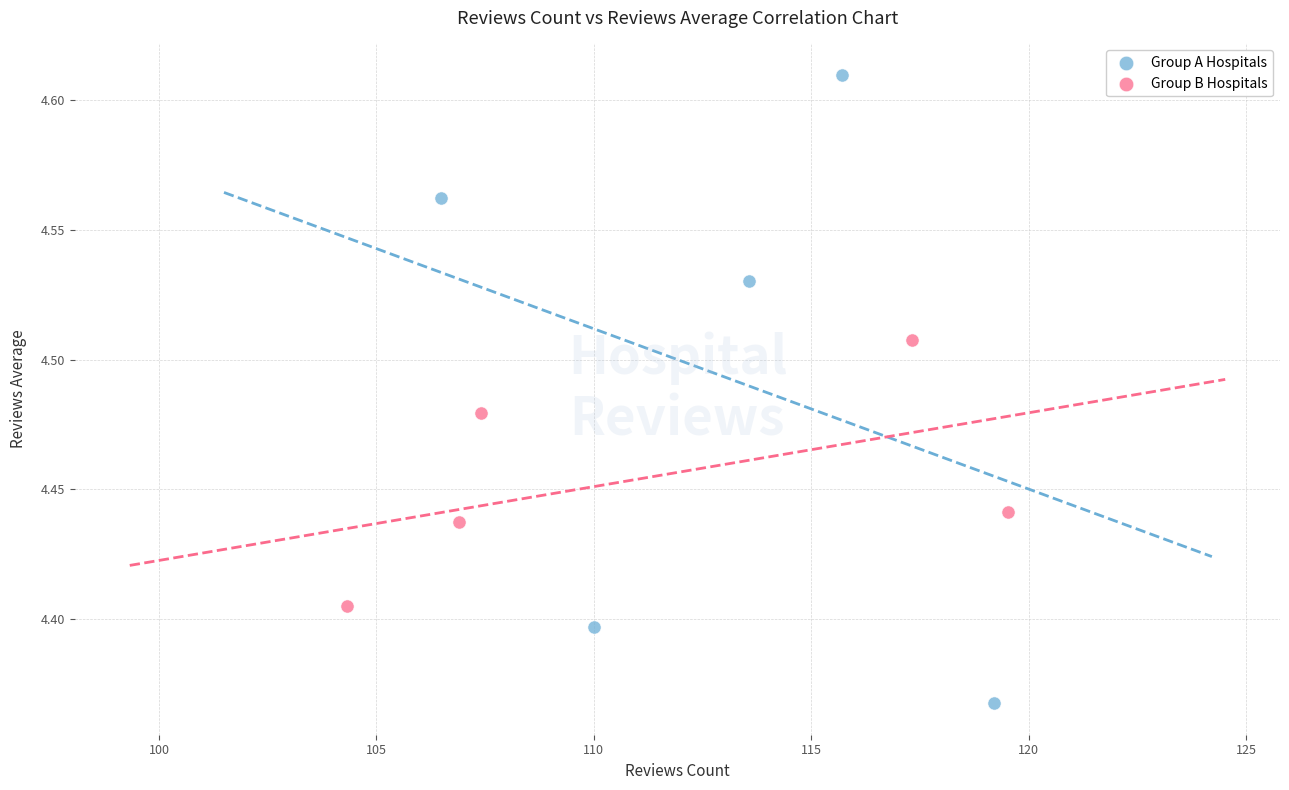

Which series reaches the minimum Y coordinate?

Group A Hospitals